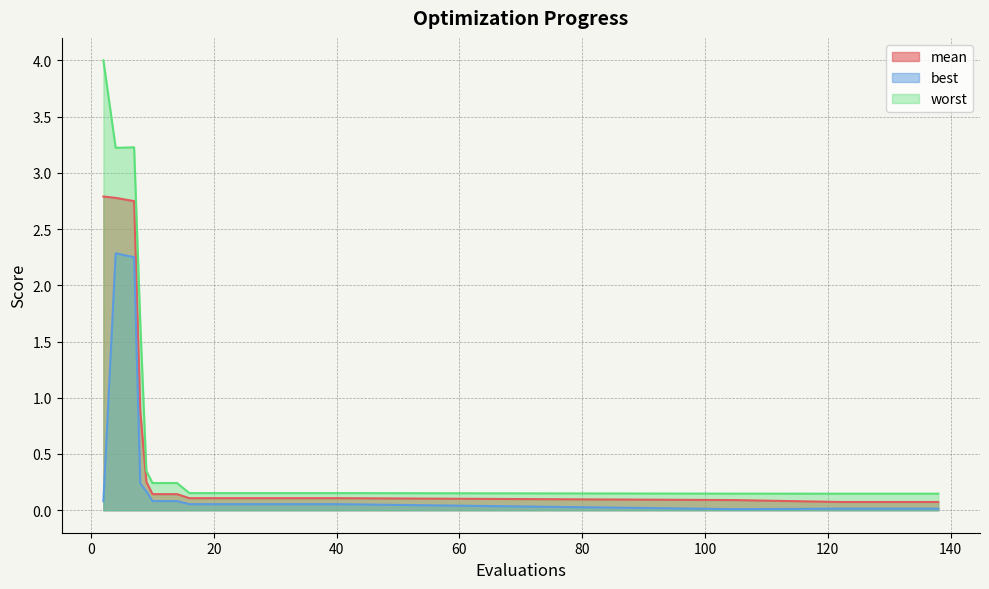

The worst series shows 0.1 at 138. True or false?

True